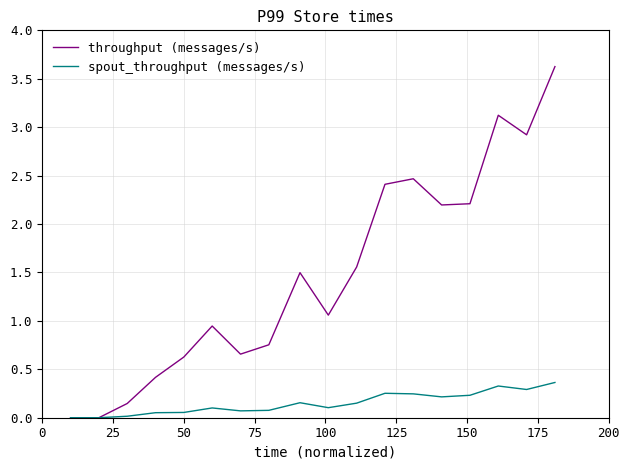

Rank the series by their average value, from lowest to highest.

spout_throughput (messages/s), throughput (messages/s)